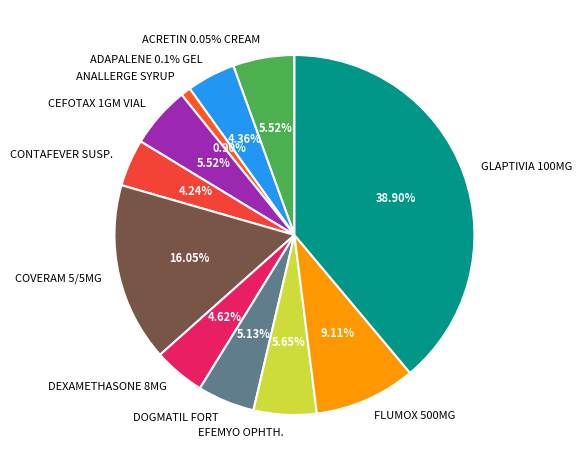

How many slices are in this pie chart?

11